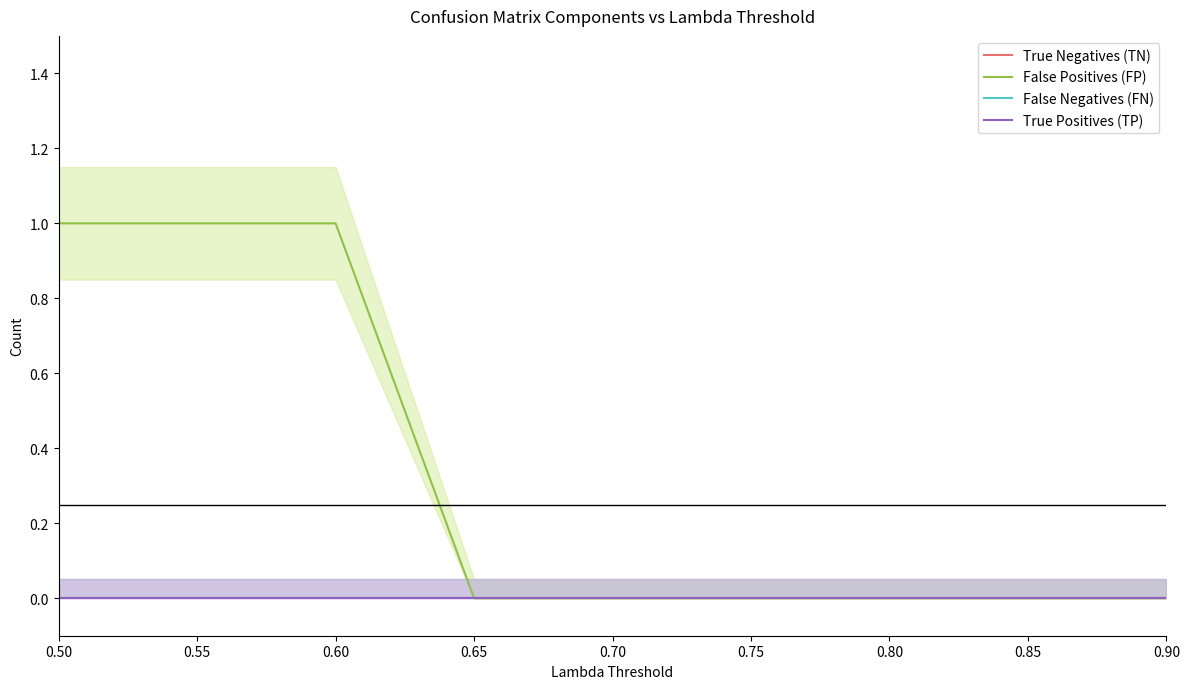

The False Positives (FP) series shows 1 at 0.55. True or false?

True